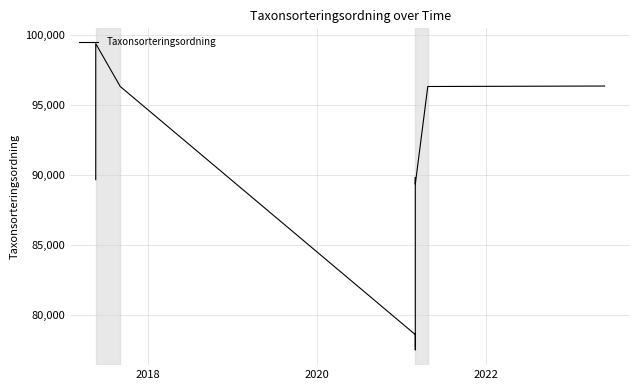

How many data points are above 89832?

4